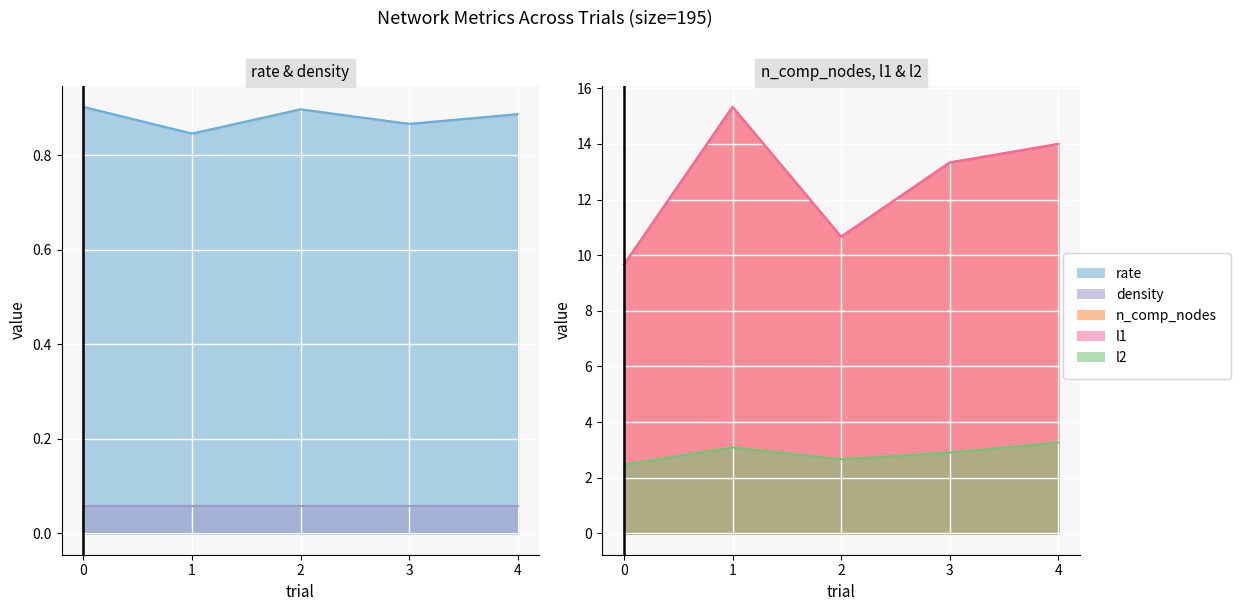

At which category is the sum across all series the highest?

1